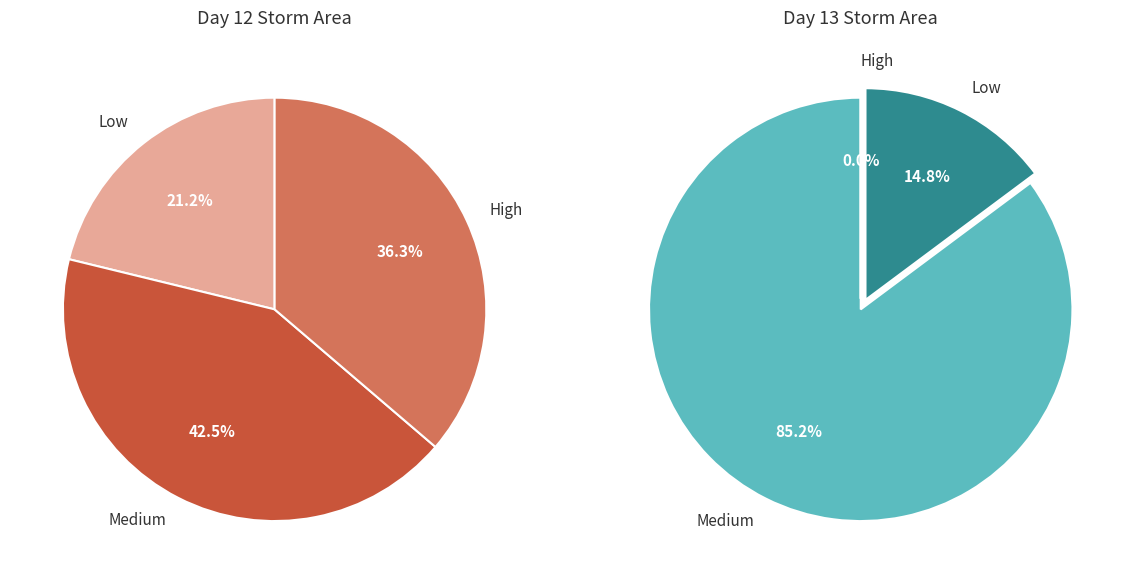

Do 13 and 13 together represent more than half of the pie?

No